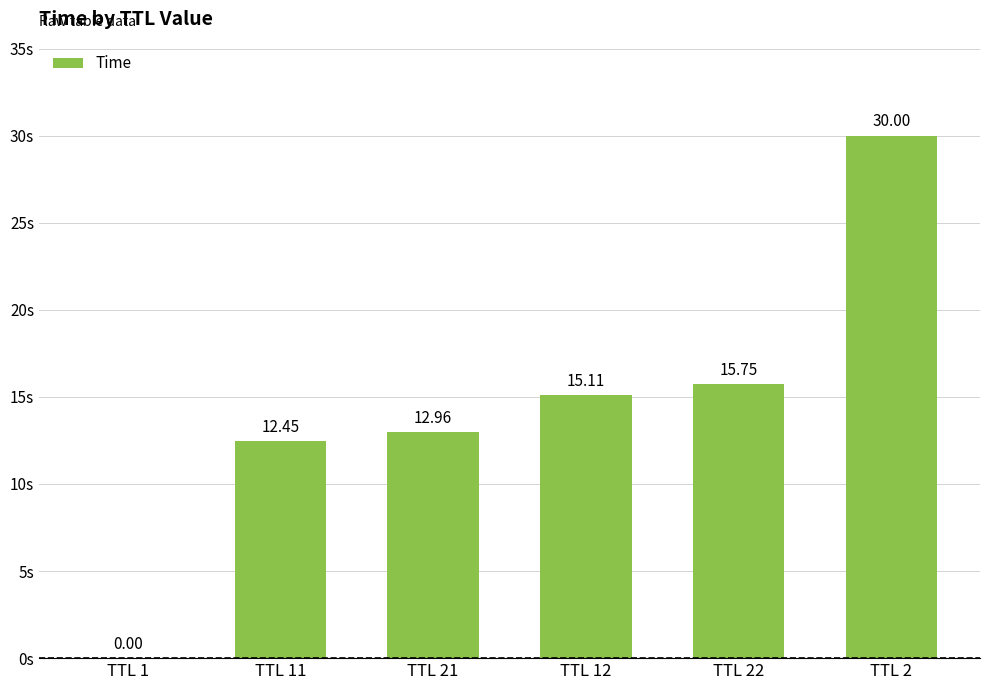

Which has a higher value, TTL 12 or TTL 11?

TTL 12